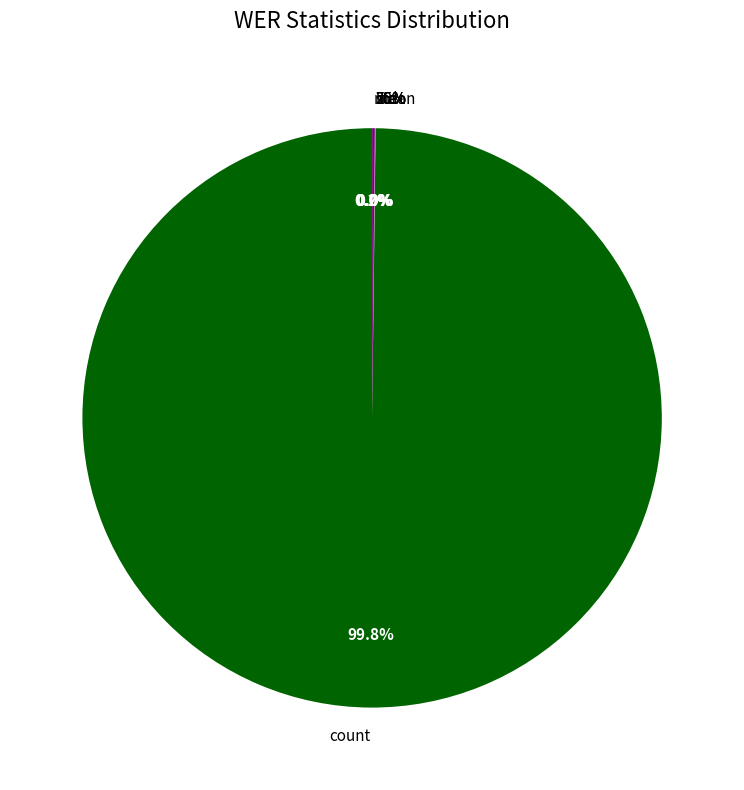

What is the smallest slice in the pie chart?

min